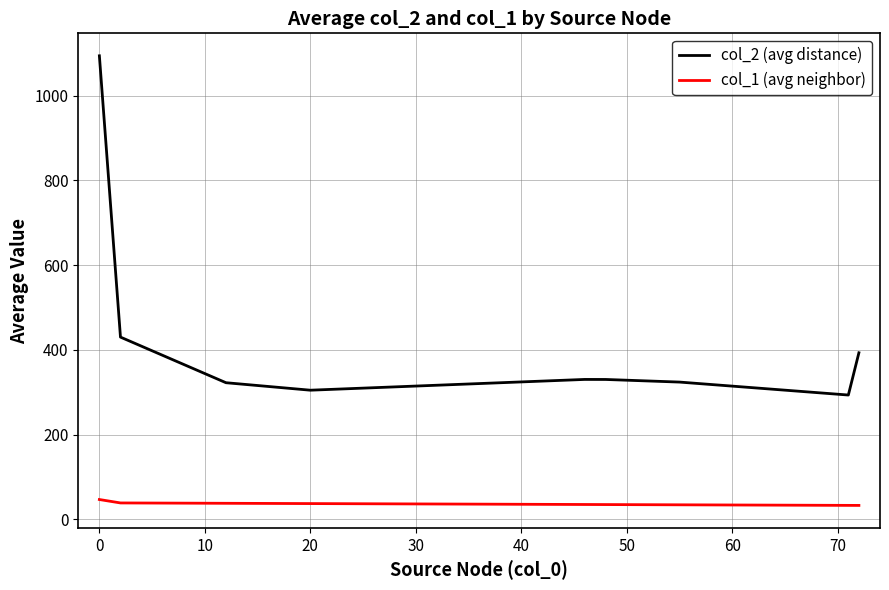

At how many categories does at least one series exceed 314?

7